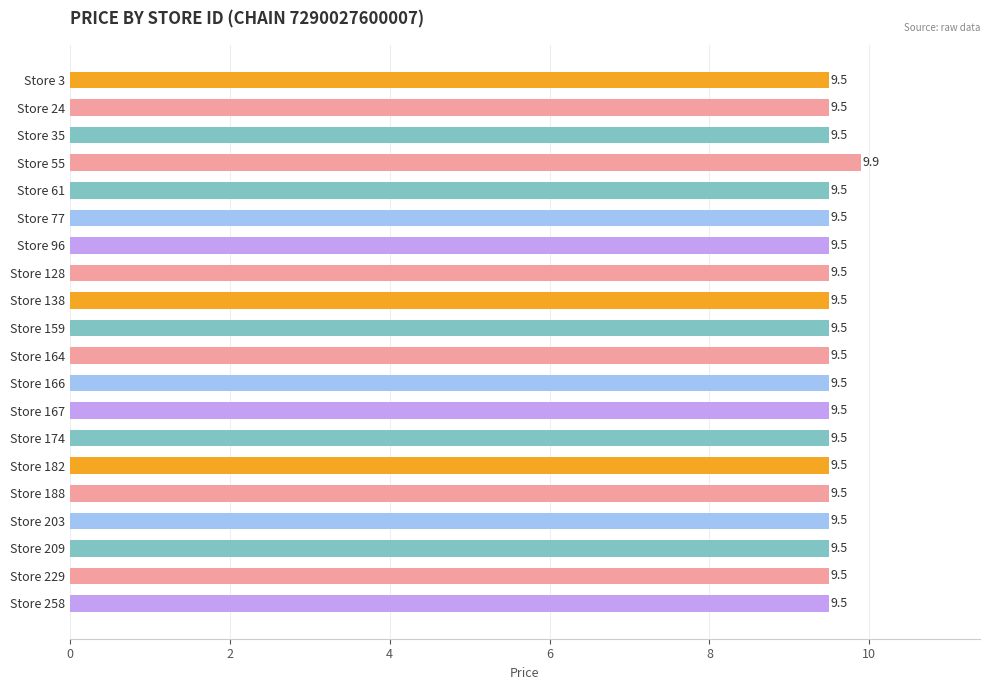

Is it true that the value at Store 229 is 9.5?

True